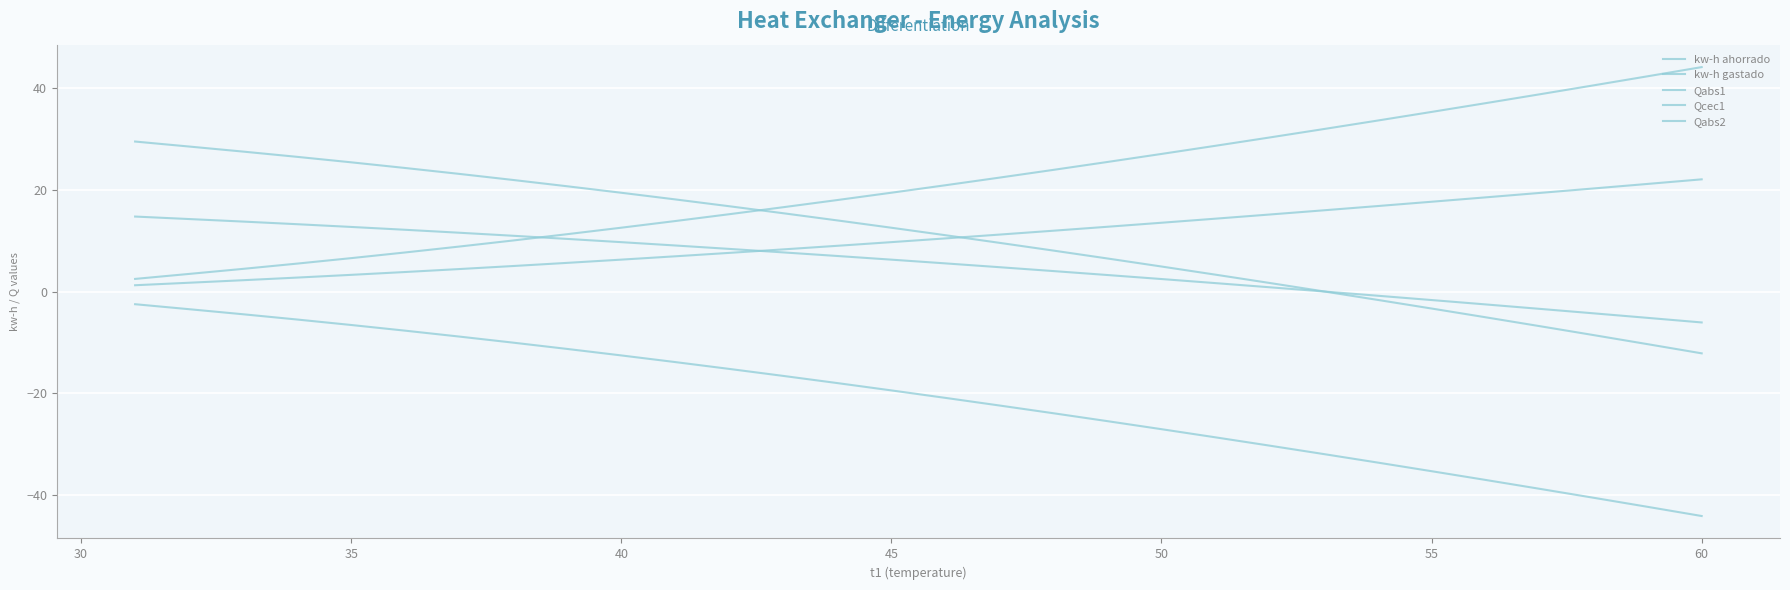

Which series has the largest range (max minus min)?

Qabs1